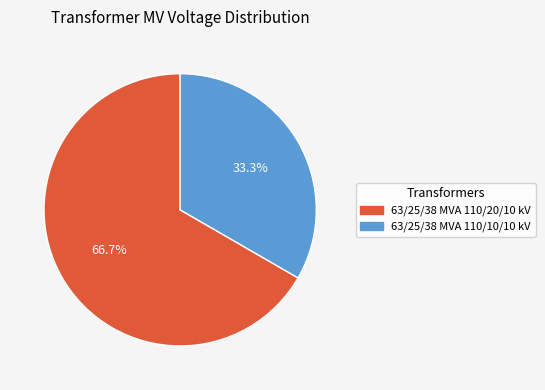

To the nearest percent, what portion does 63/25/38 MVA 110/20/10 kV represent?

67%